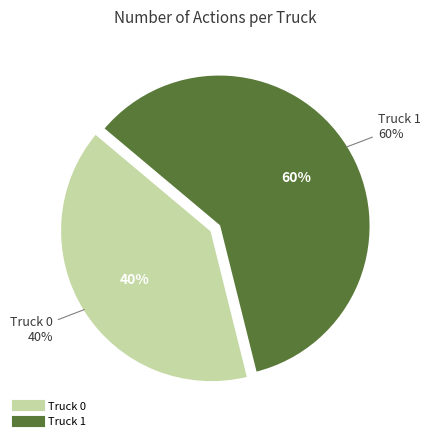

How many segments does this pie chart have?

2